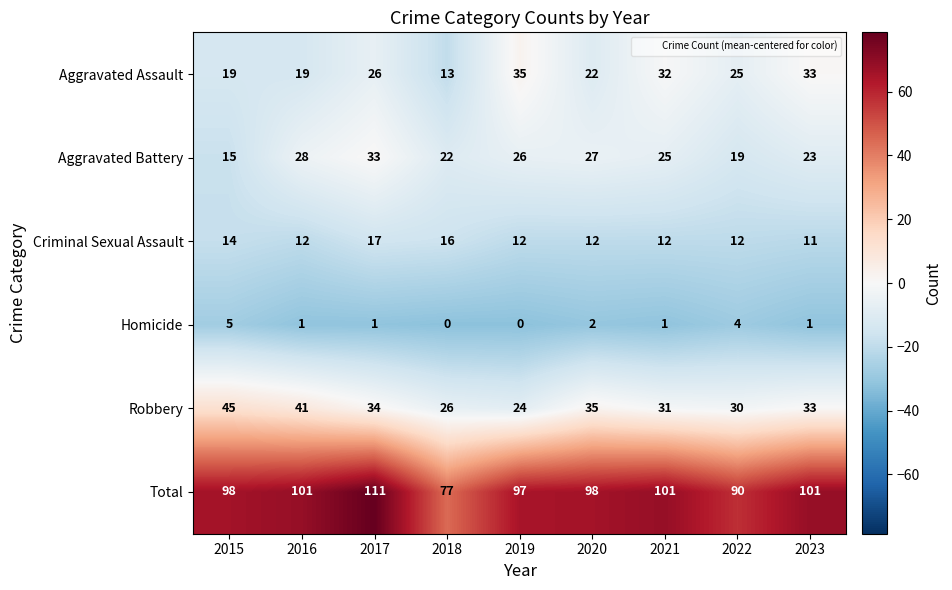

Which series changed the most between 2017 and 2020?

Total